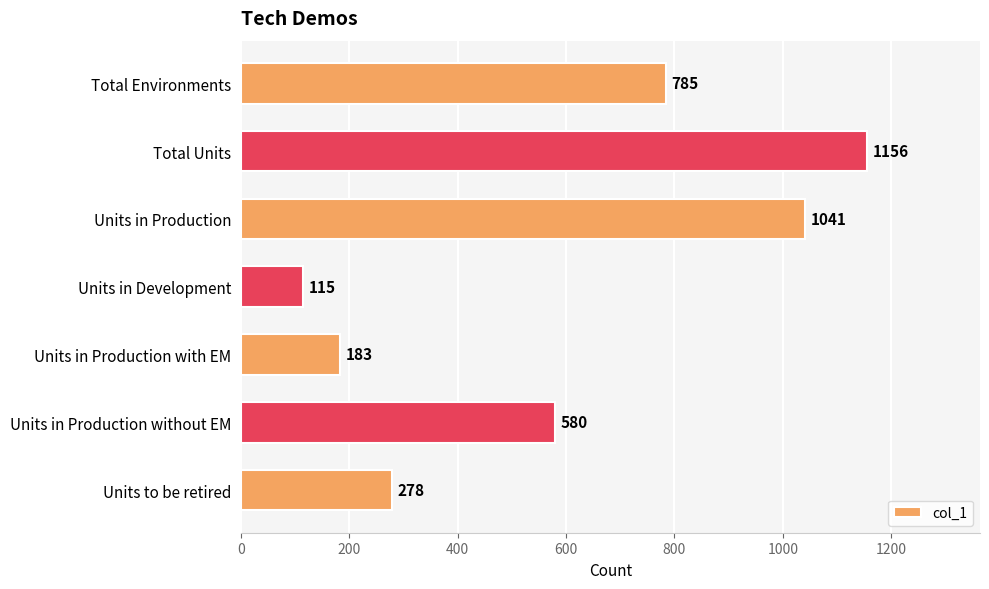

How many data points does each series have?

7